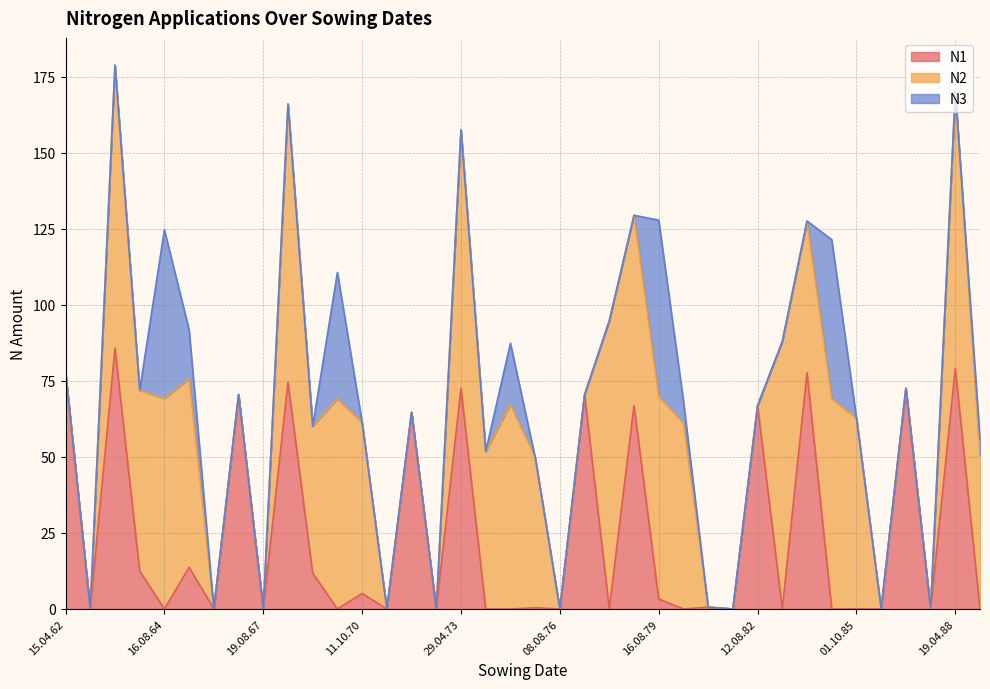

Where is N3 nearest to the value 28?

23.08.74